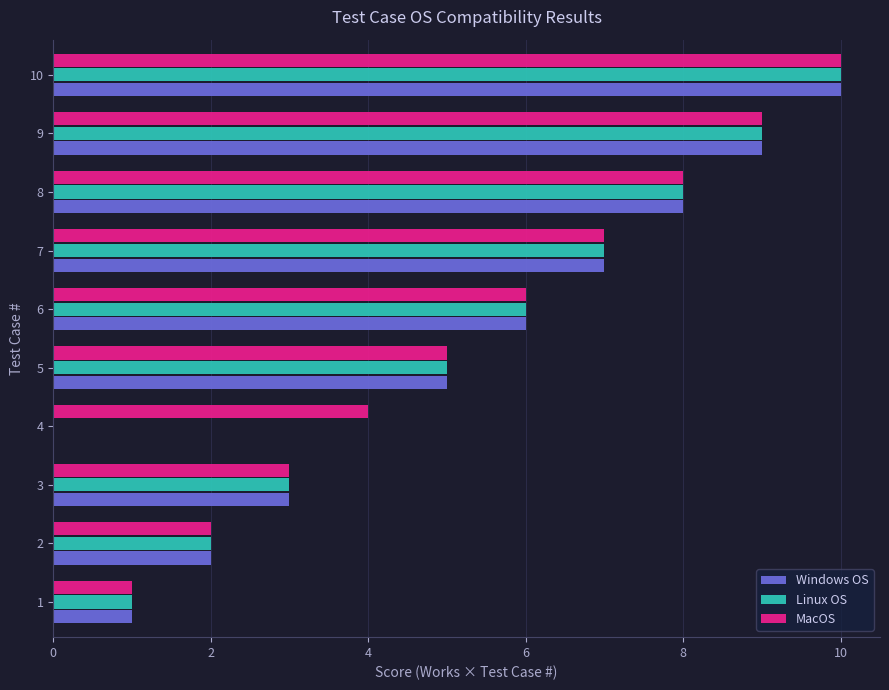

At which category is the sum across all series the highest?

10